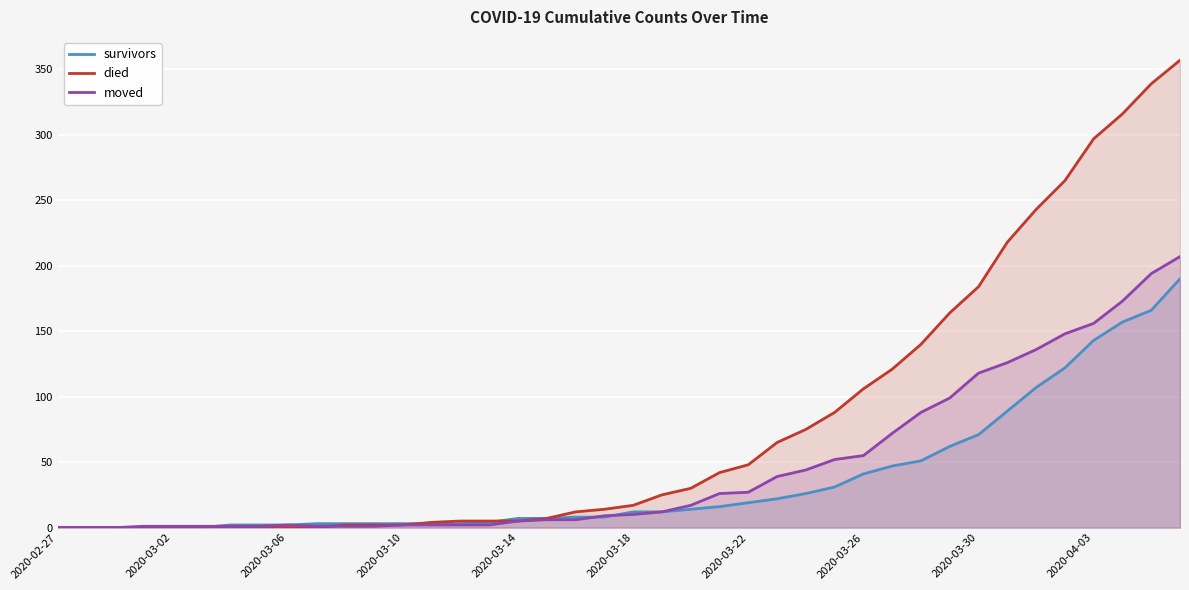

True or false: died has a value of 17 at 2020-03-18.

True